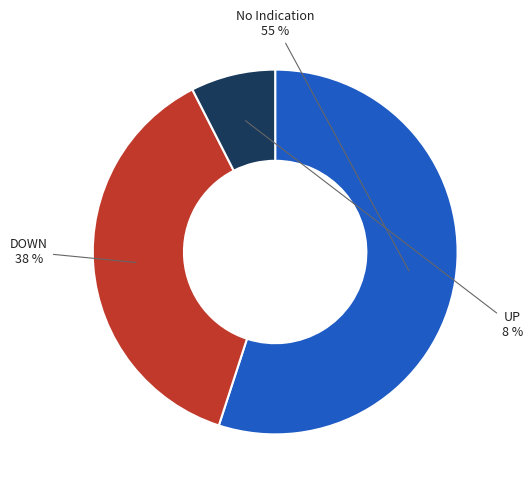

Which slice is the smallest?

UP